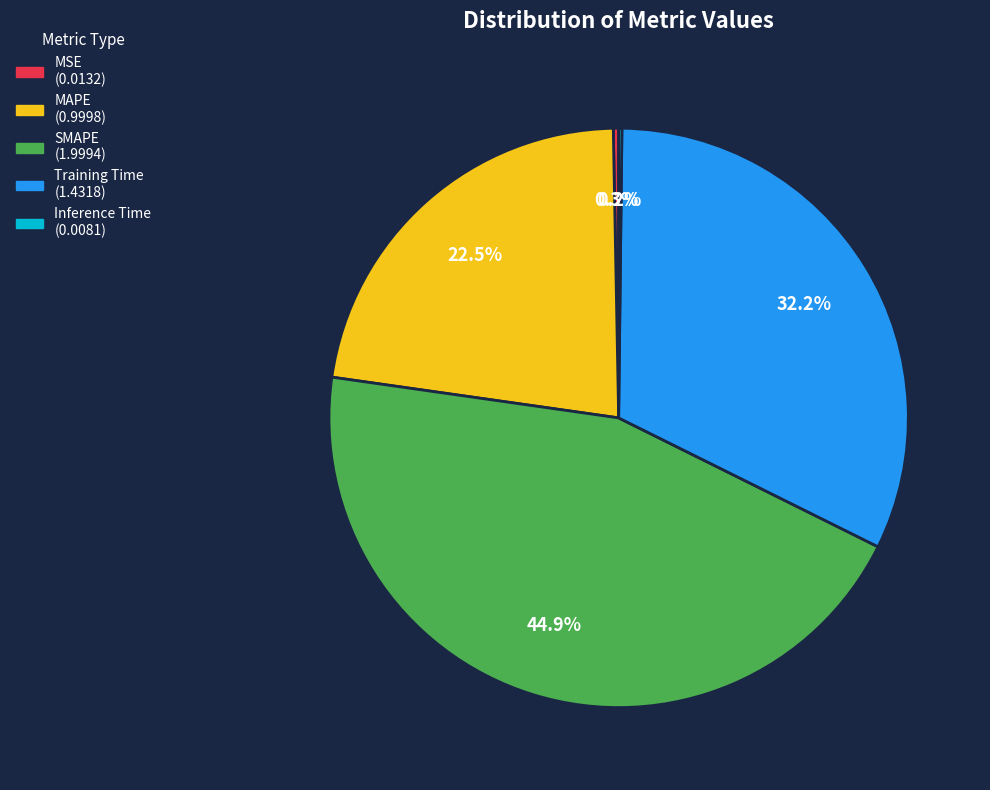

Is there a majority slice in this chart?

No